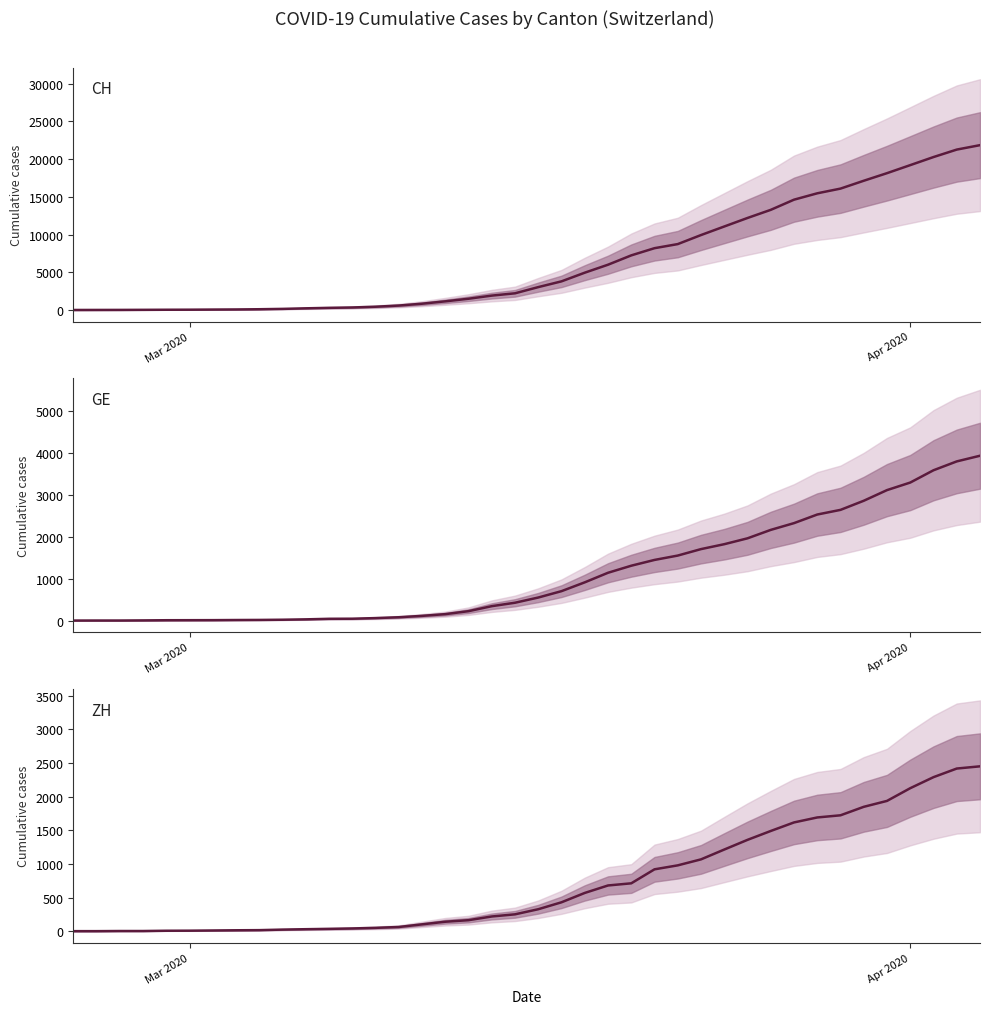

Reading left to right, extract all data points from this chart.

CH: 0	5	9	19	31	38	55	70	99	145	220	283	332	432	587	831	1146	1490	1905	2211	3032	3796	4945	6002	7240	8194	8736	9935	11069	12200	13278	14625	15470	16094	17135	18141	19207	20278	21267	21855
GE: 0	1	1	4	8	9	10	13	15	20	29	42	44	59	79	112	153	224	343	425	549	701	911	1139	1307	1445	1549	1703	1820	1960	2161	2322	2527	2638	2855	3109	3289	3582	3793	3928
ZH: 0	0	2	2	6	7	10	13	15	23	29	34	40	49	62	101	140	163	218	250	326	429	568	679	711	919	978	1067	1213	1357	1489	1616	1690	1722	1848	1936	2125	2289	2417	2450